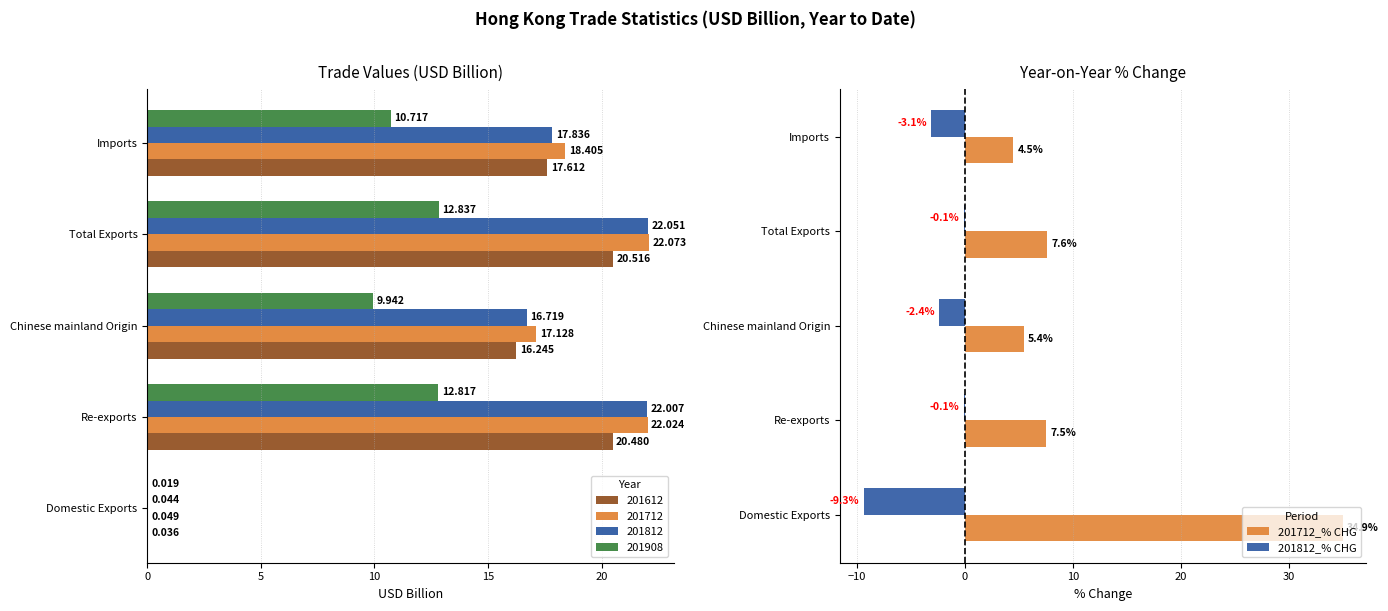

Which series has the largest total across all categories?

201712_% CHG